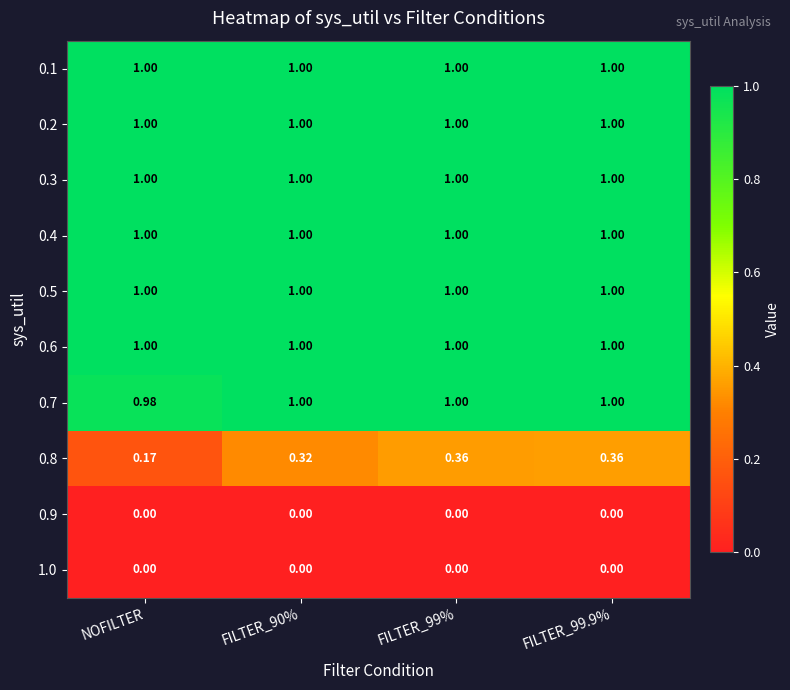

At NOFILTER, list the series in order from largest to smallest.

0.1, 0.2, 0.3, 0.4, 0.5, 0.6, 0.7, 0.8, 0.9, 1.0